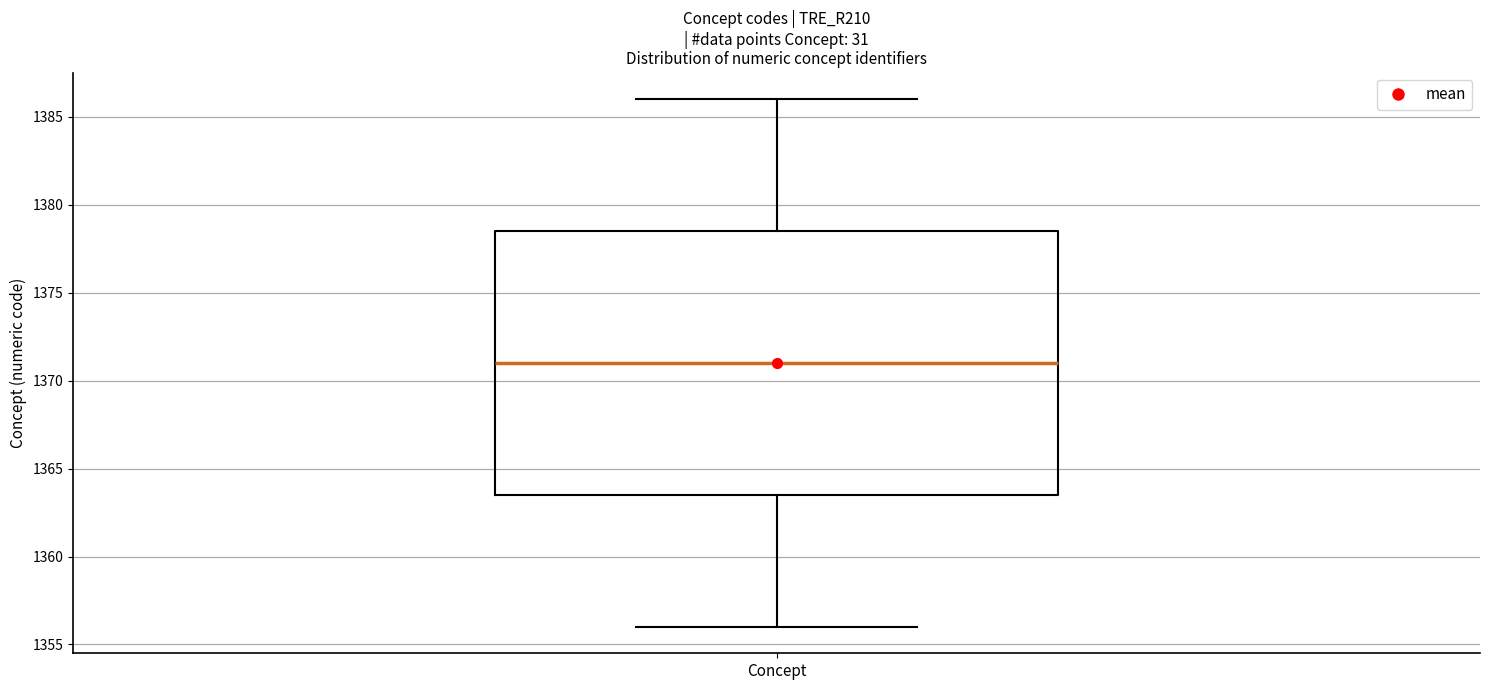

Transcribe this box plot: give where the median line is, the range the box spans, and where the two whiskers end, as read against the y-axis. The values are not printed on the chart, so give them approximately, as read against the axis.

median 1371.0, box 1363.5 to 1378.5, whiskers 1356.0 to 1386.0